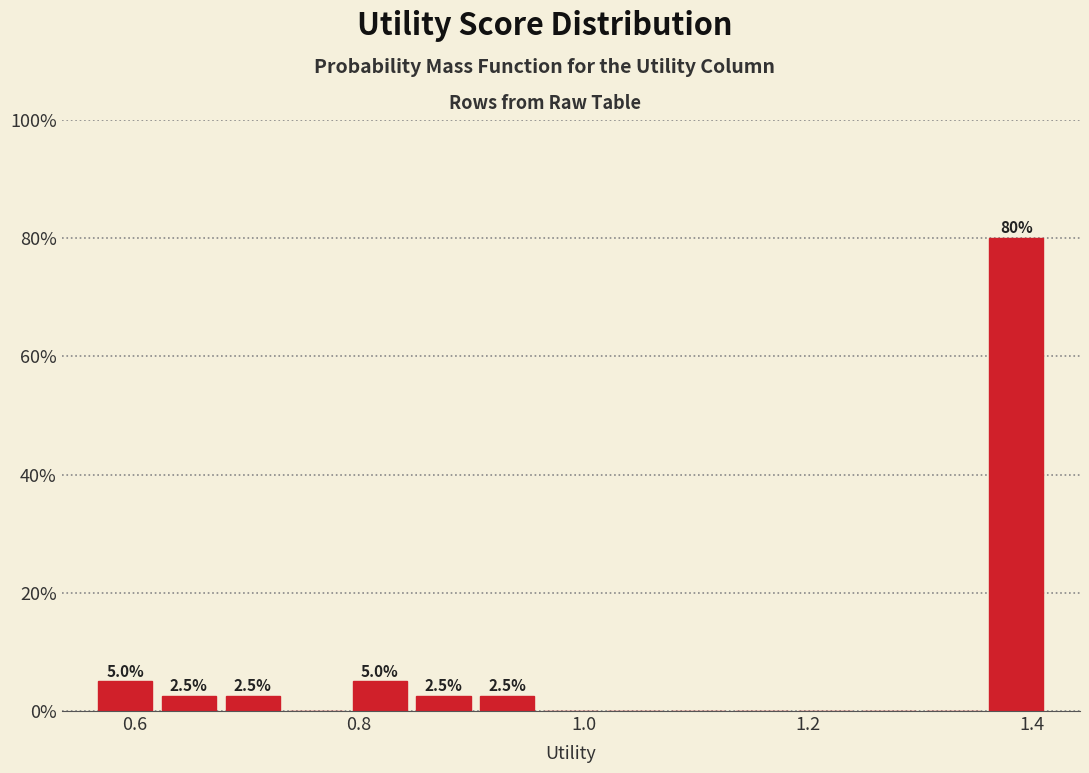

Read against the x-axis, roughly where is the centre of the tallest bar?

1.38